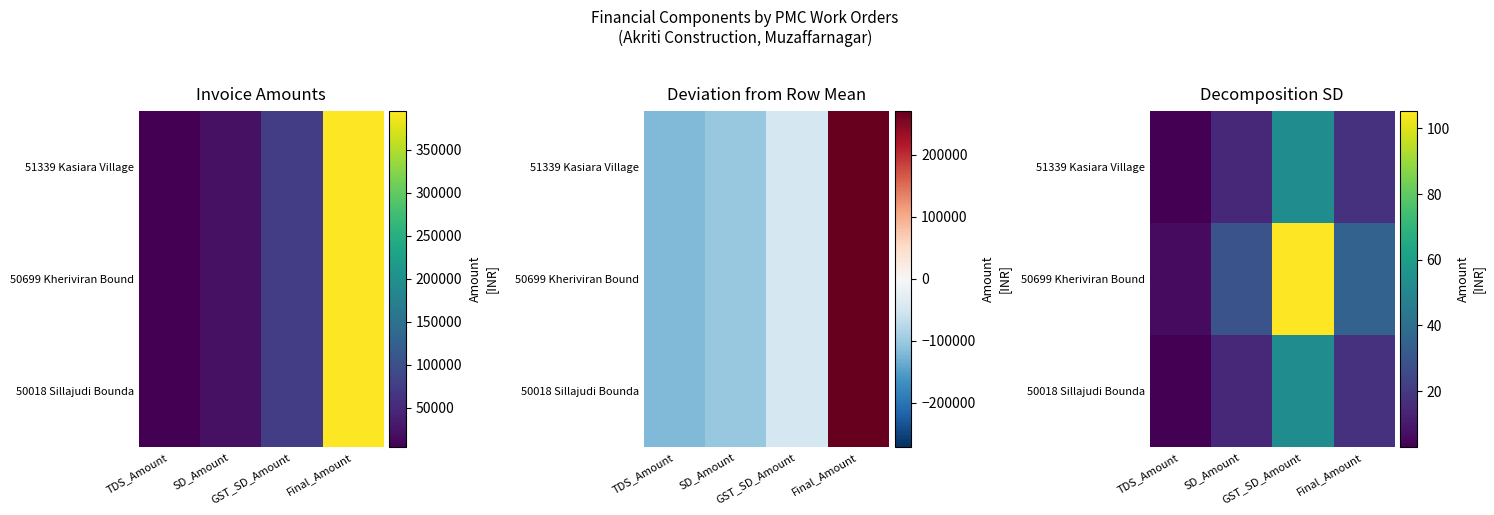

What is the difference between the second highest and minimum values in the 50018 Sillajudi Bounda series?

14.7